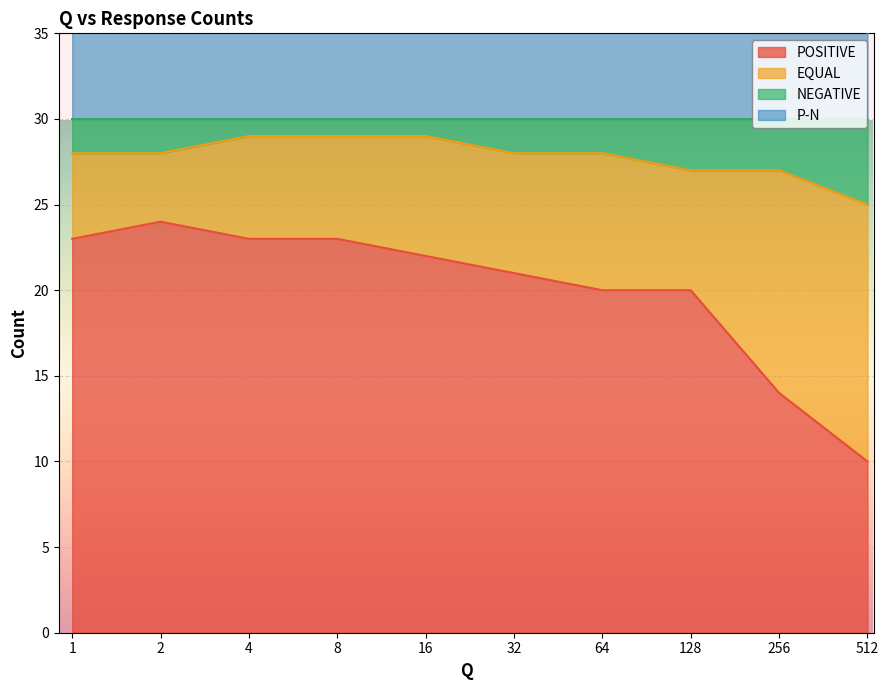

What is the highest value of the POSITIVE series?

24